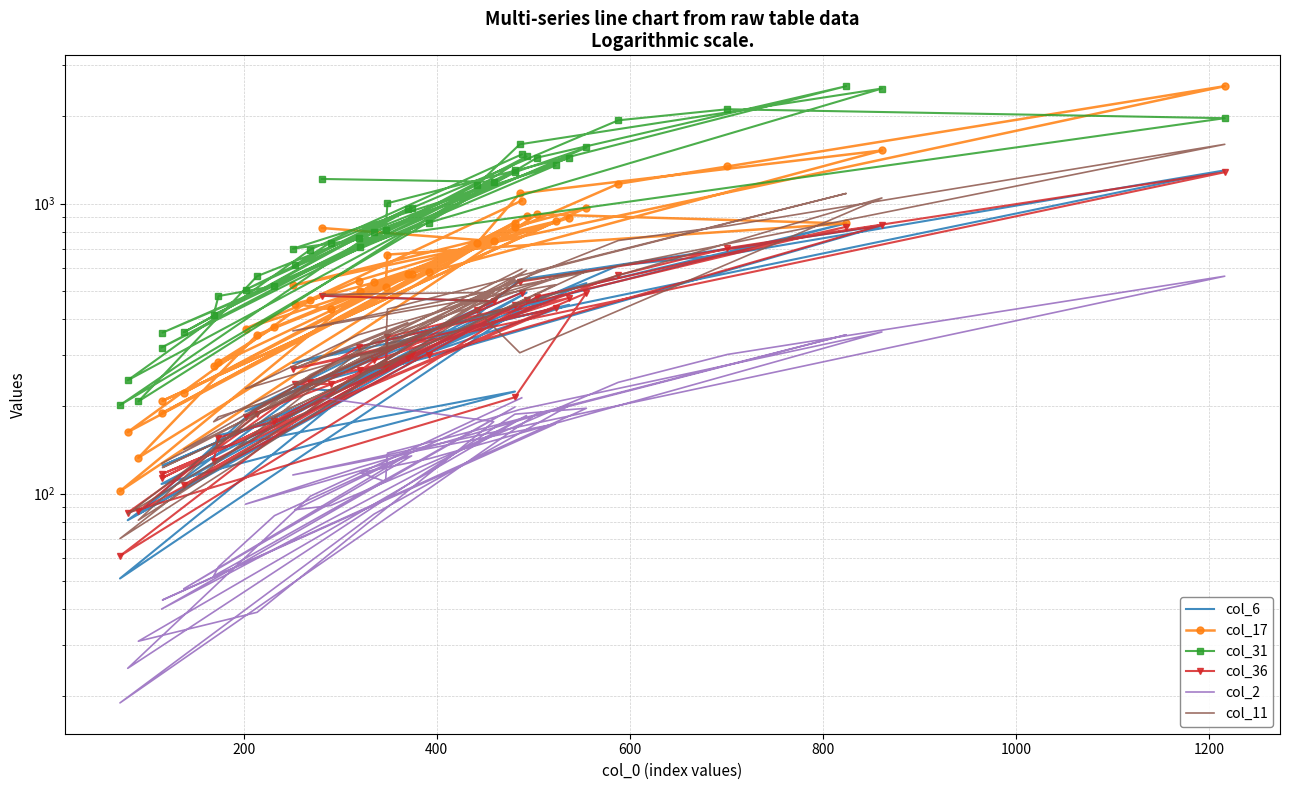

True or false: col_6 has more than 1 interior local peaks.

True